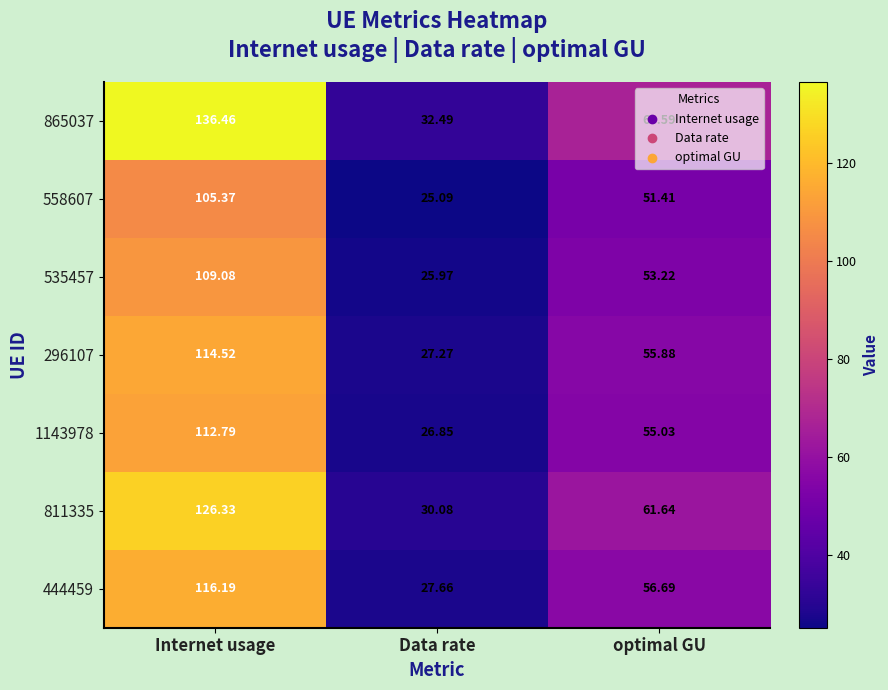

At which label does 1143978 reach its peak?

Internet usage